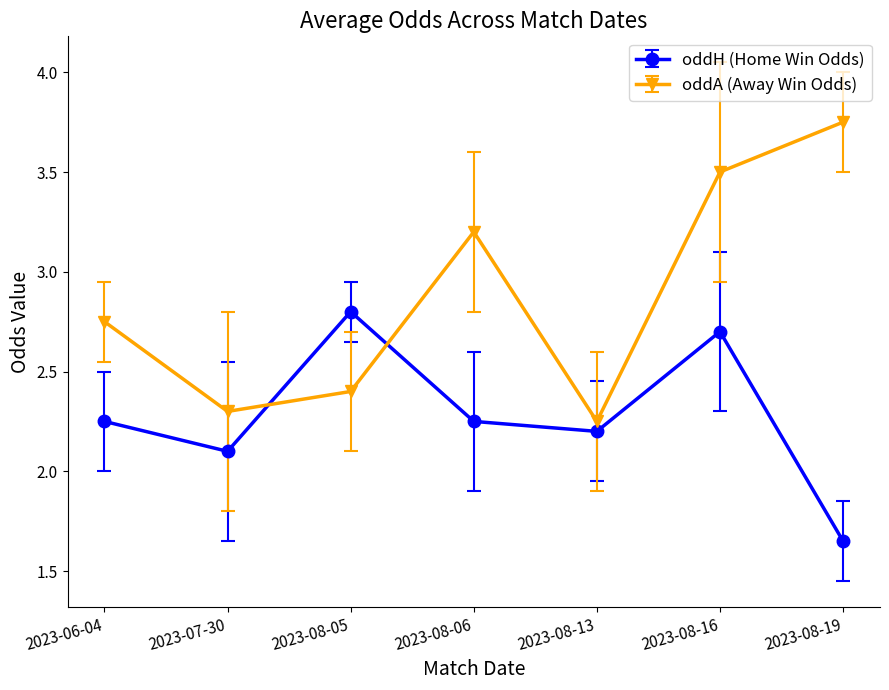

How many lines are shown in the chart?

2